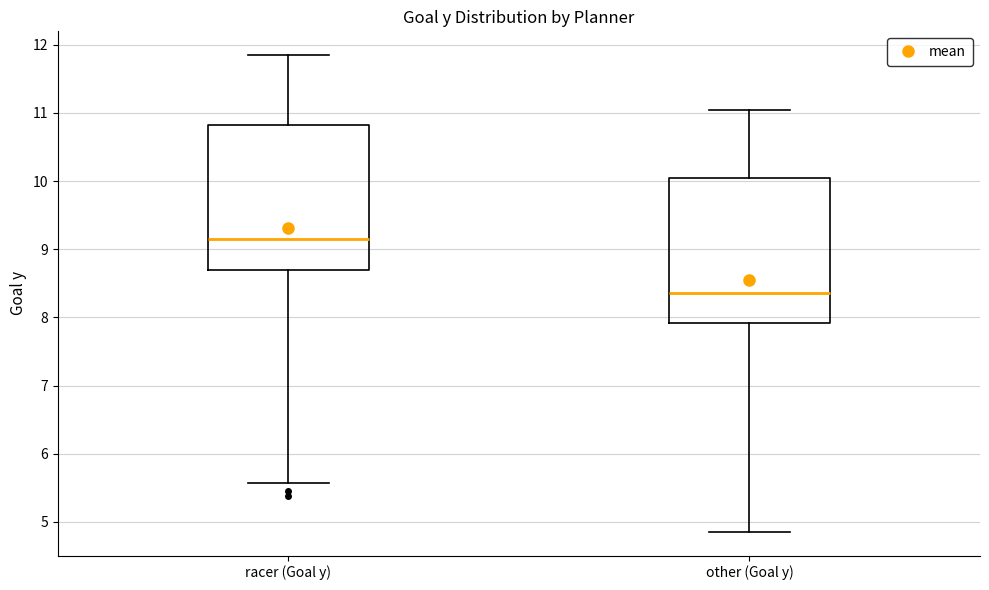

Where is the upper edge of the box for racer (Goal y) on the y-axis? The values are not printed on the chart, so give them approximately, as read against the axis.

10.8